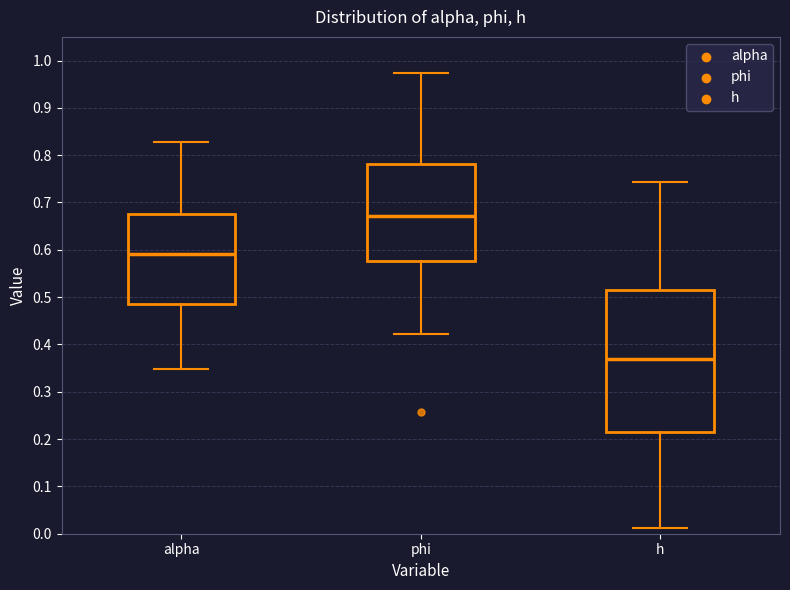

Reading left to right, read every box against the y-axis: the position of its median line, the range the box covers, and the ends of its whiskers. The values are not printed on the chart, so give them approximately, as read against the axis.

alpha: median 0.59, box 0.48 to 0.68, whiskers 0.35 to 0.83
phi: median 0.67, box 0.58 to 0.78, whiskers 0.42 to 0.97
h: median 0.37, box 0.22 to 0.52, whiskers 0.01 to 0.74